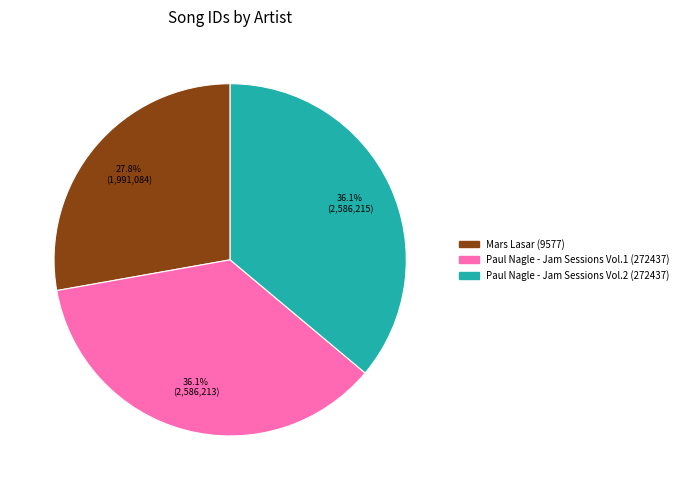

Count the number of slices in the pie.

3